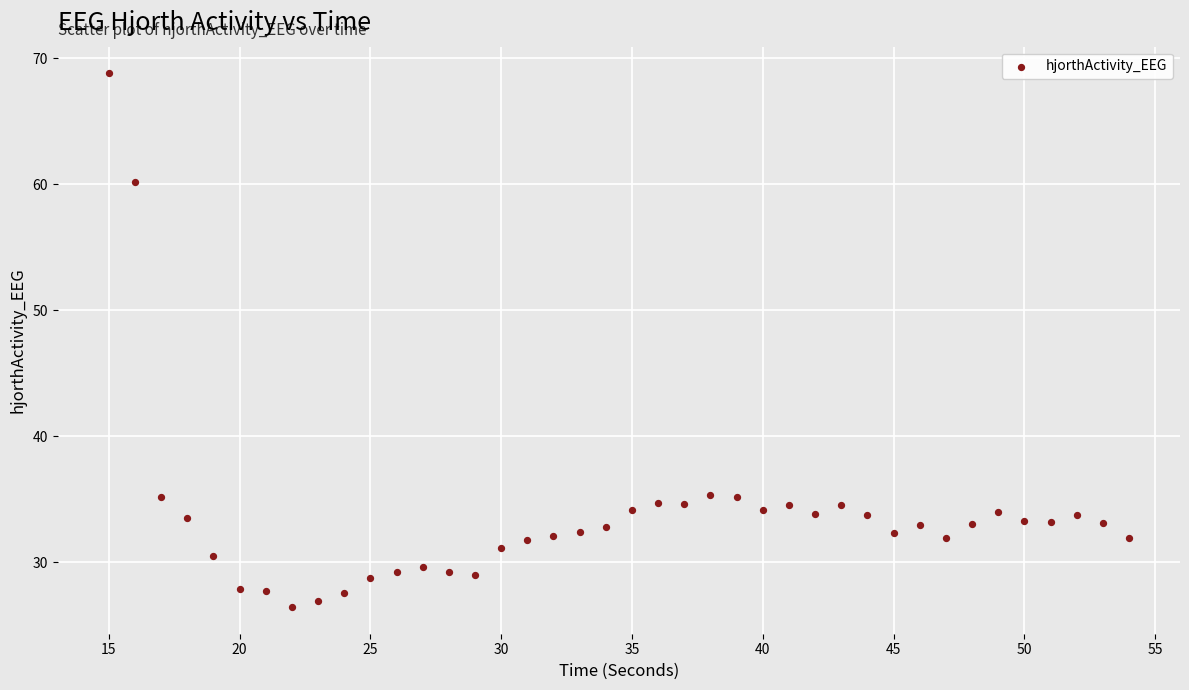

What is the range of Y values (max minus min)?

42.3